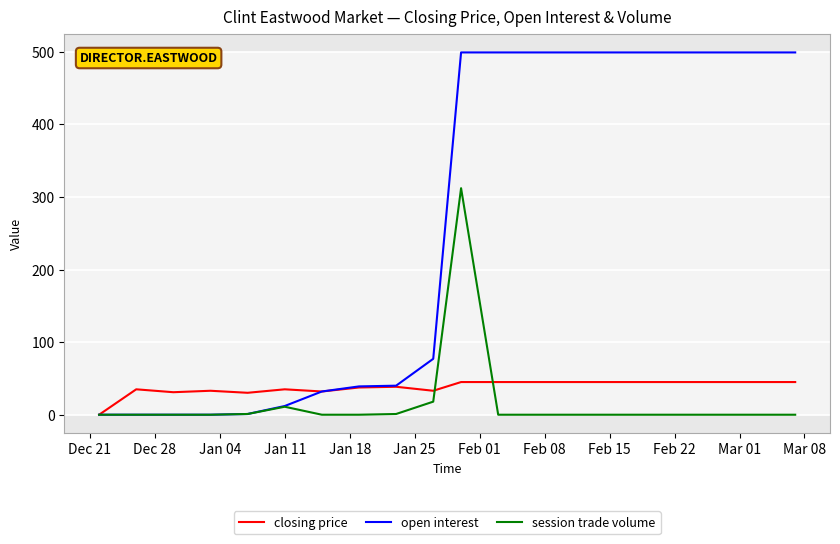

List the series in order of their peak value, lowest first.

closing price, session trade volume, open interest